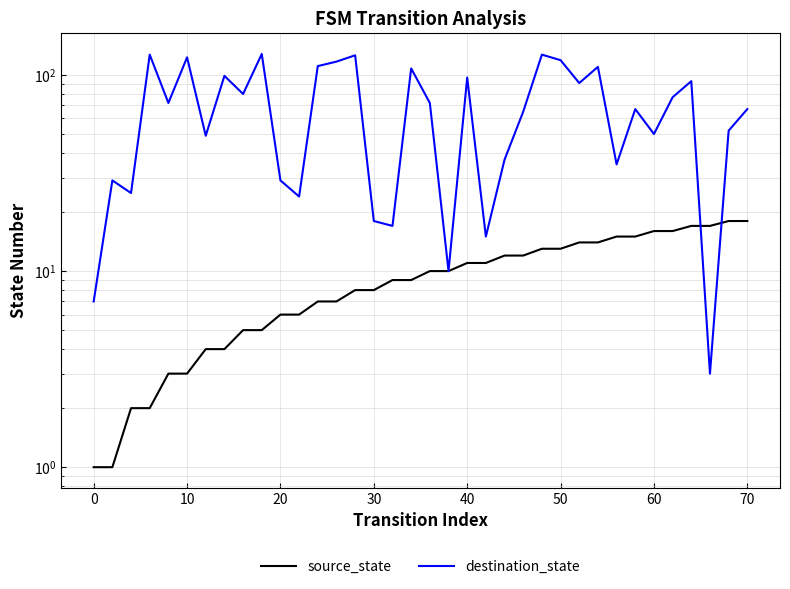

What is the minimum value shown in the chart?

1